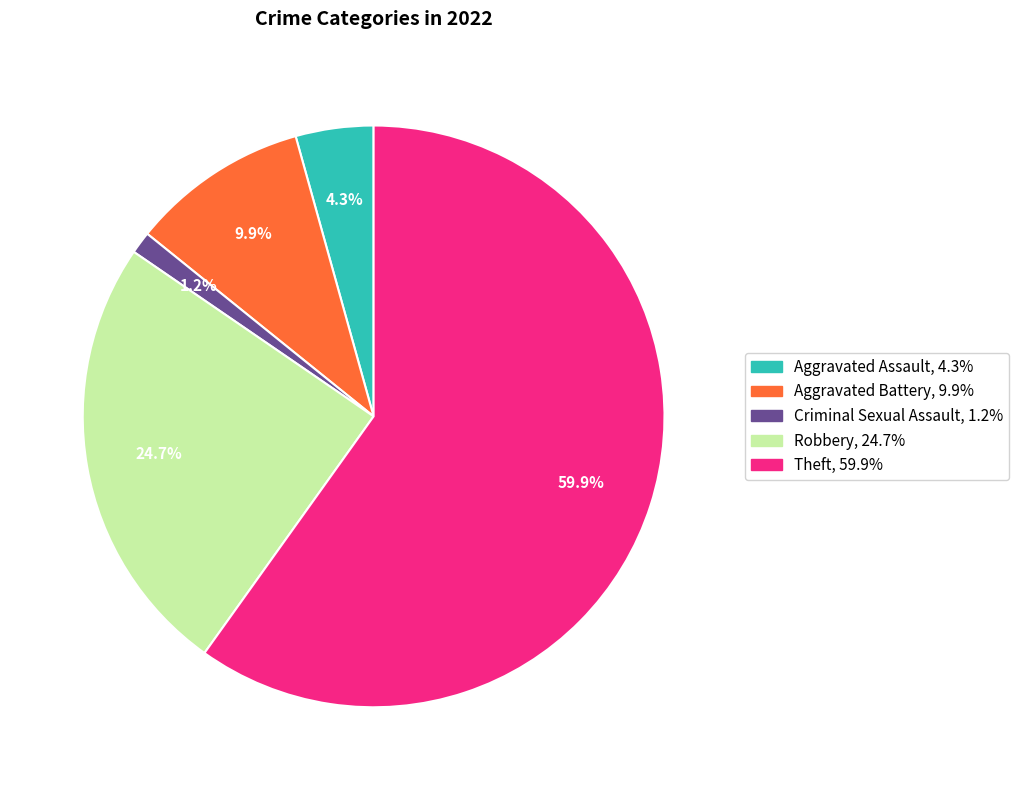

Is there any slice that represents more than half of the pie?

Yes